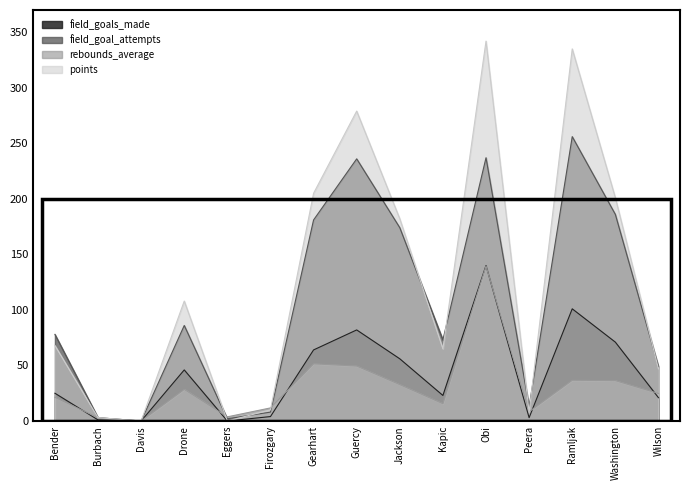

At which category does rebounds_average reach its first local peak?

Drone